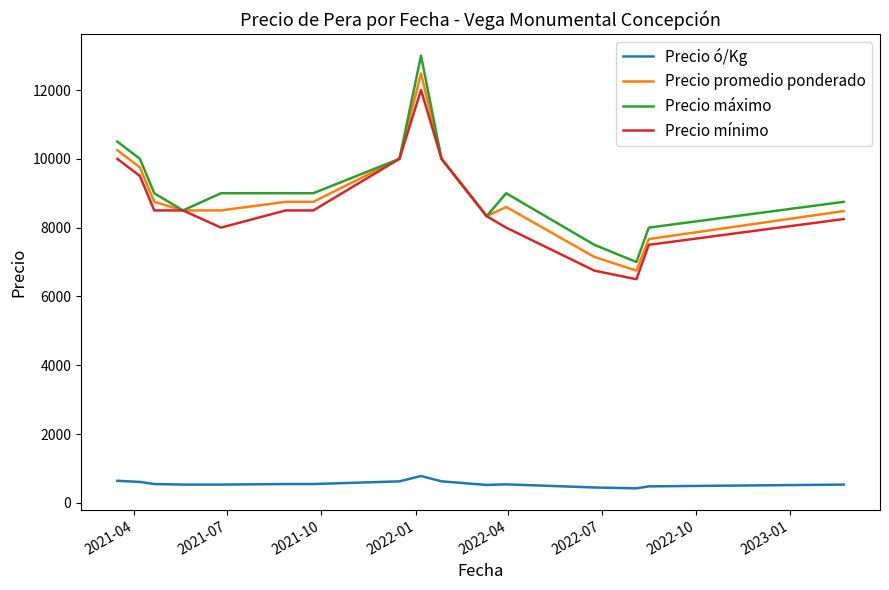

What is the lowest value of the Precio mínimo series?

6500.0